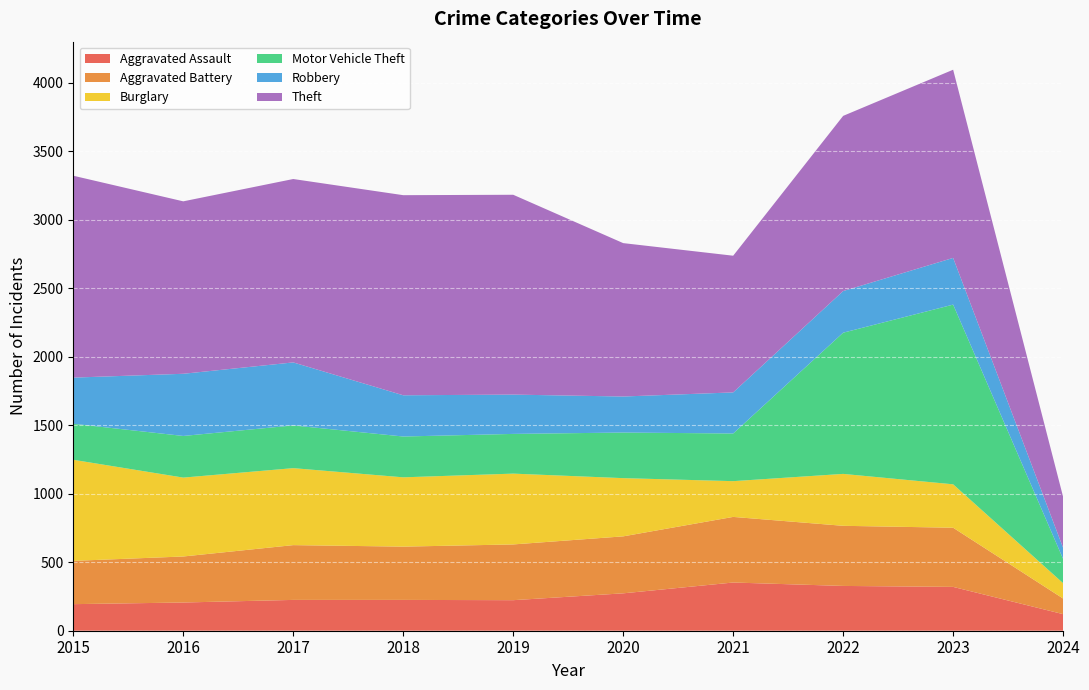

Reading left to right, what are all the values shown in this chart?

Aggravated Assault: 194	206	225	225	223	273	352	327	320	121
Aggravated Battery: 316	336	400	389	407	416	479	439	432	114
Burglary: 738	576	562	506	517	425	261	379	317	112
Motor Vehicle Theft: 263	304	312	298	290	333	348	1031	1312	177
Robbery: 337	454	460	301	287	263	300	304	341	81
Theft: 1474	1259	1339	1461	1459	1120	998	1279	1374	372